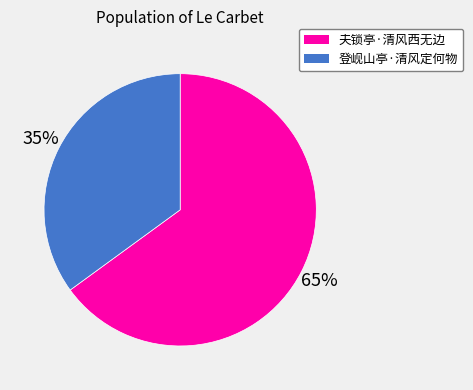

What is the ratio of the value at 登岘山亭·清风定何物 to the value at 夫锁亭·清风西无边?

0.5